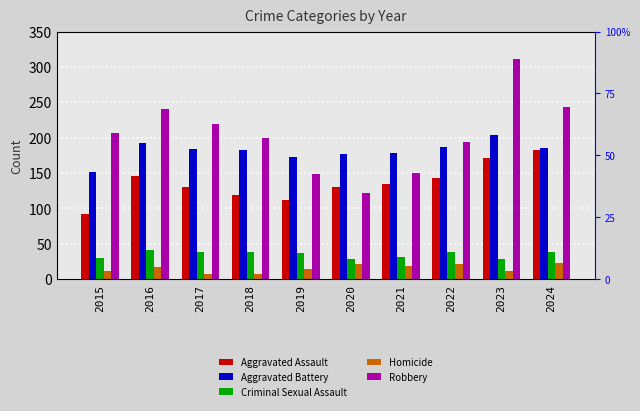

Reading right to left, transcribe all the data shown in this chart.

Aggravated Assault: 183	172	143	135	131	112	119	130	146	92
Aggravated Battery: 186	204	187	178	177	173	182	184	193	152
Criminal Sexual Assault: 38	29	38	31	28	37	38	39	42	30
Homicide: 23	12	21	19	22	14	7	8	18	12
Robbery: 243	311	194	150	122	149	200	220	241	207